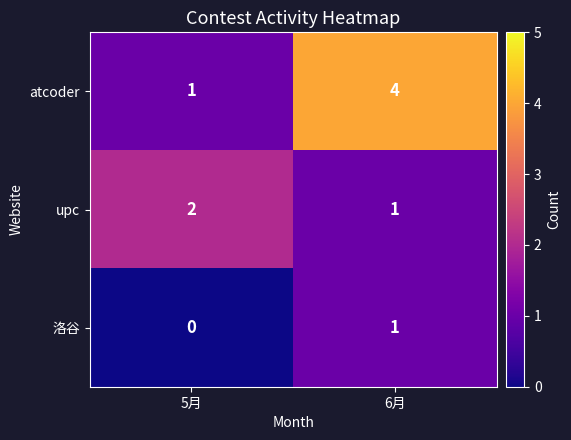

At which category does the chart reach its peak across all series?

6月